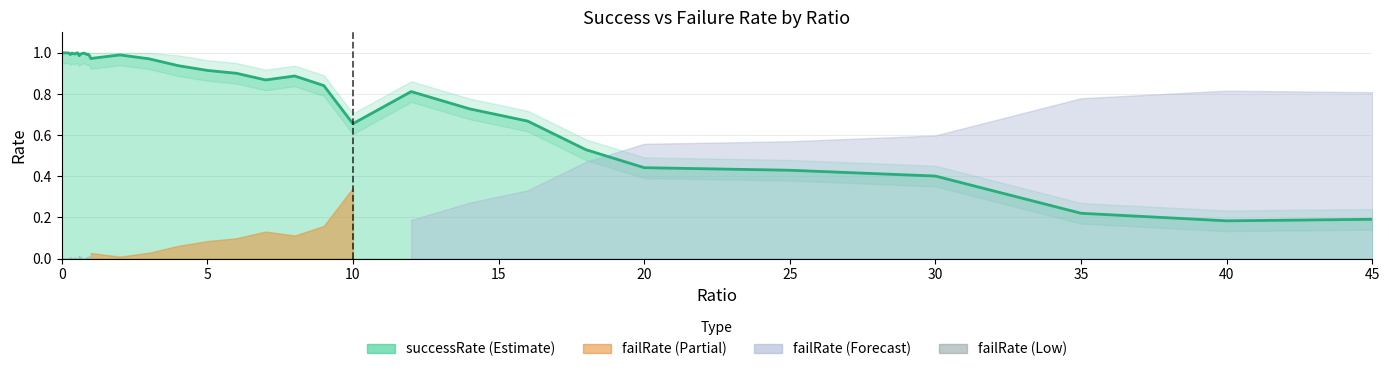

What is the difference between the second highest and second lowest values?

0.8